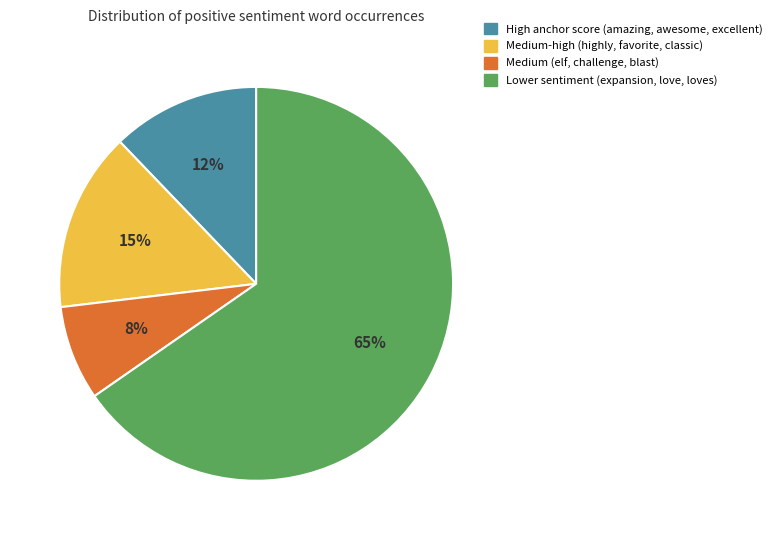

Is there a majority slice in this chart?

Yes